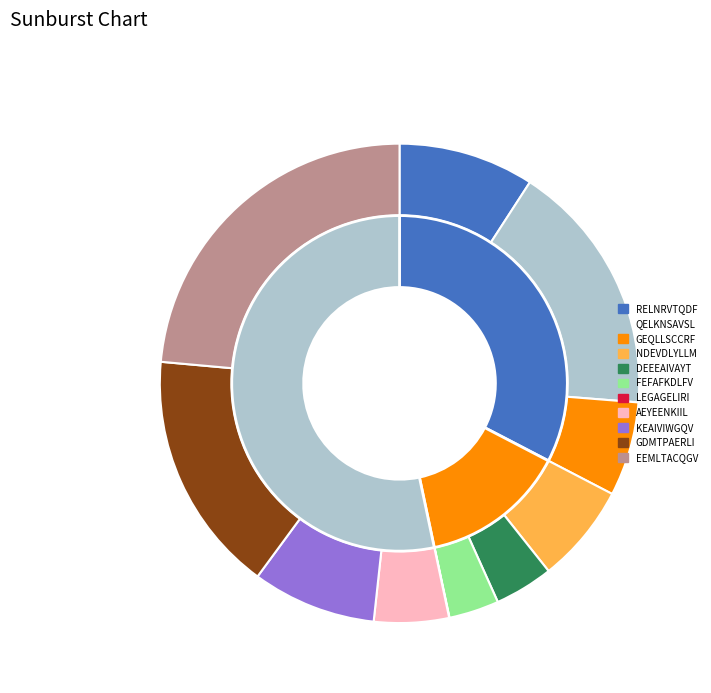

Is FEFAFKDLFV the majority of the pie?

No